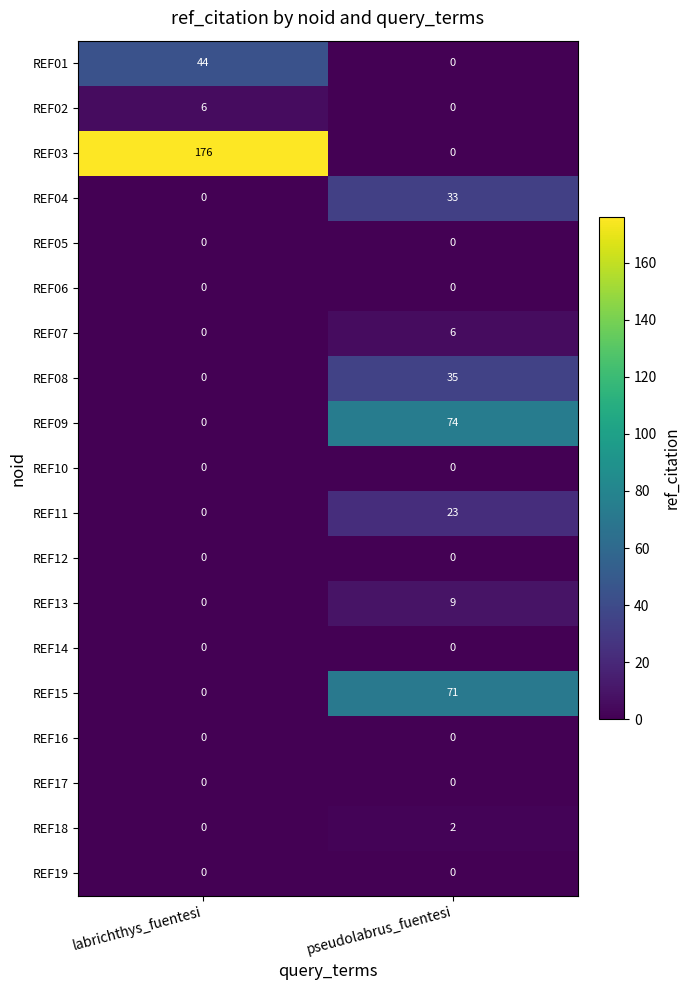

What is the spread (max minus min) of values at labrichthys_fuentesi?

176